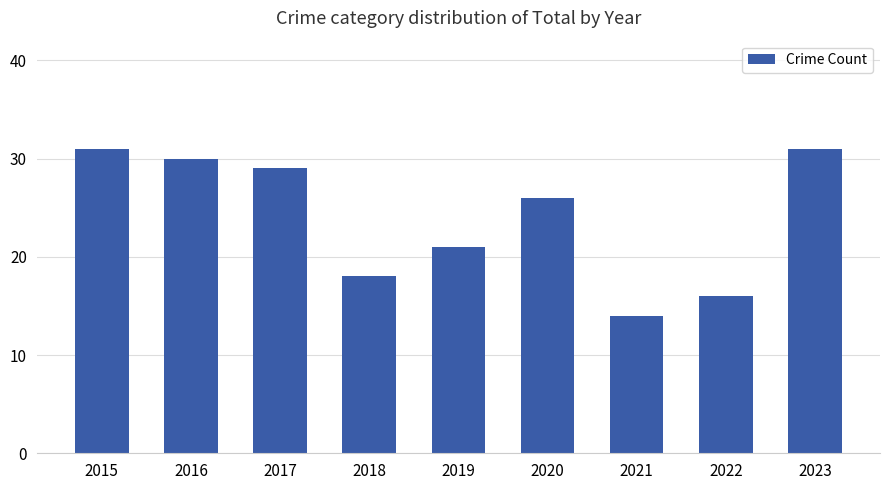

What is the average value?

24